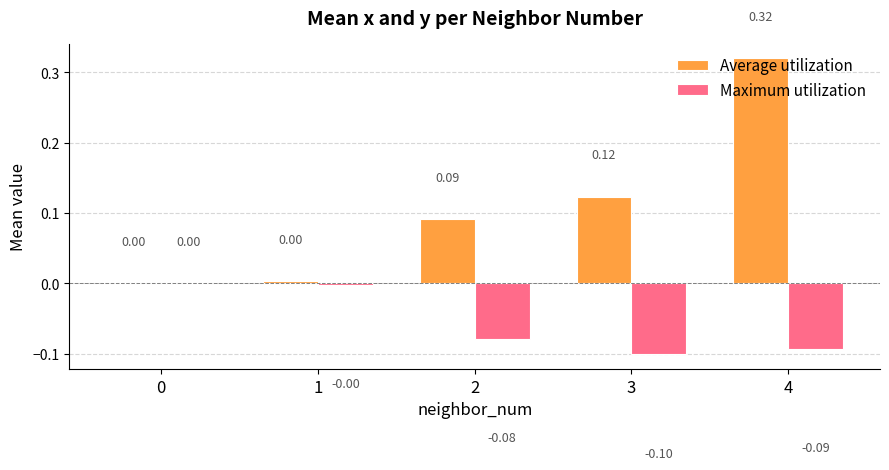

At which category is the sum across all series the highest?

4